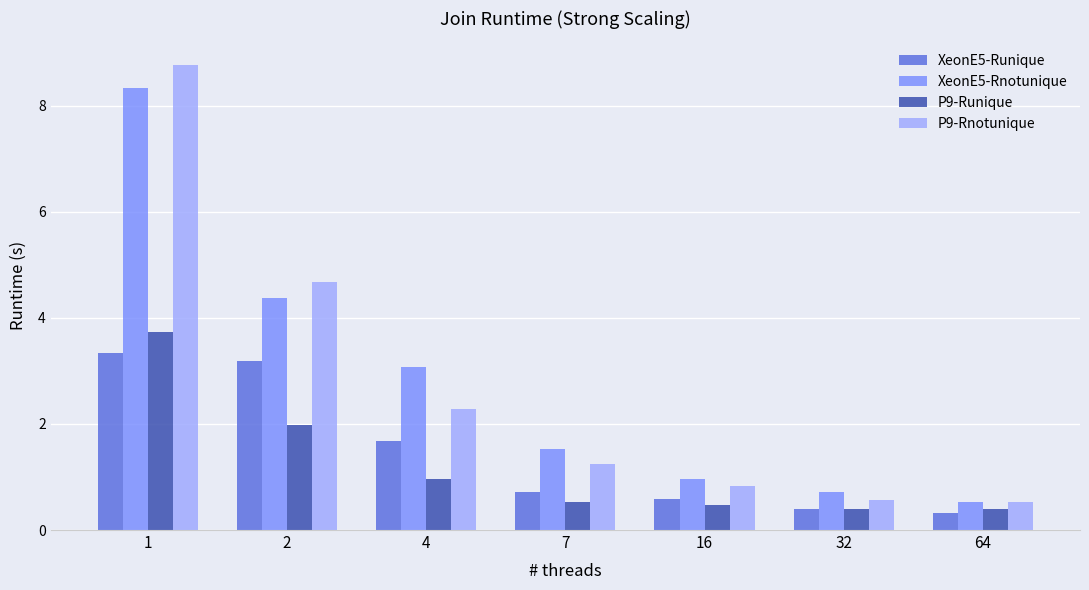

Reading right to left, transcribe all the data shown in this chart.

XeonE5-Runique: 64=0.3	32=0.4	16=0.6	7=0.7	4=1.7	2=3.2	1=3.3
XeonE5-Rnotunique: 64=0.5	32=0.7	16=1.0	7=1.5	4=3.1	2=4.4	1=8.3
P9-Runique: 64=0.4	32=0.4	16=0.5	7=0.5	4=1.0	2=2.0	1=3.7
P9-Rnotunique: 64=0.5	32=0.6	16=0.8	7=1.2	4=2.3	2=4.7	1=8.8